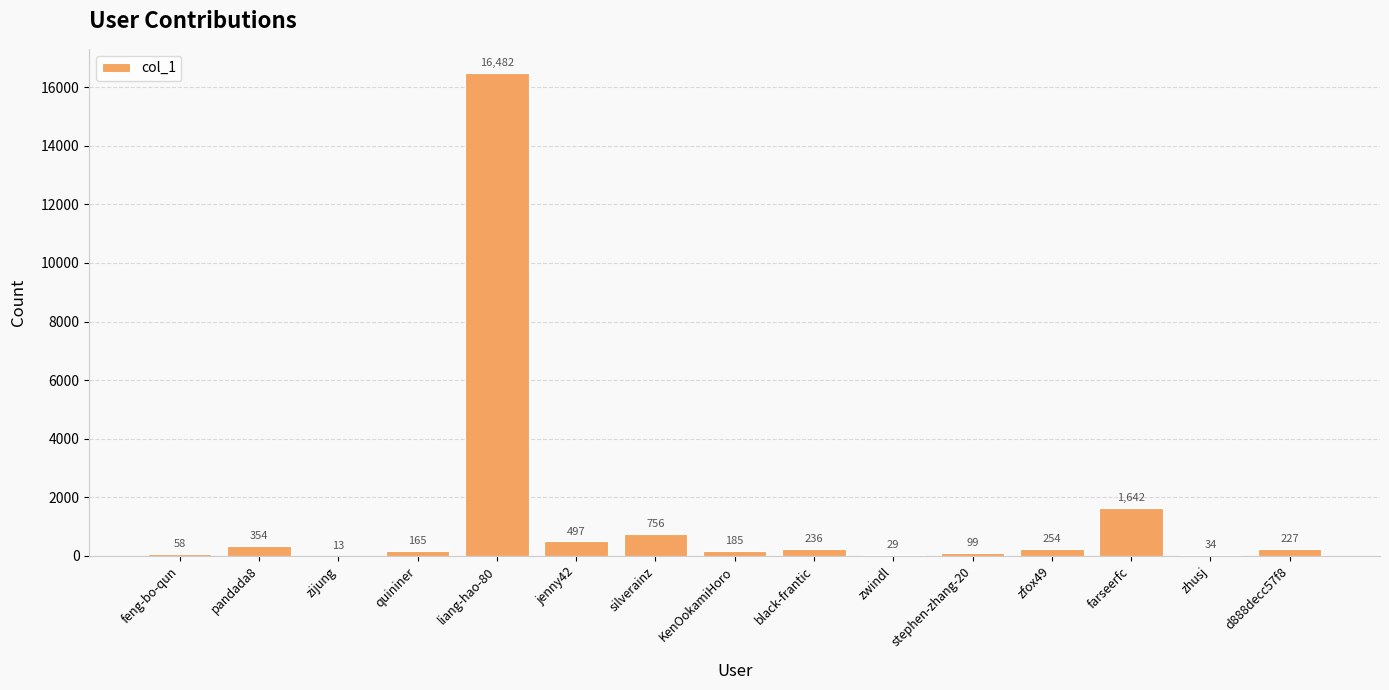

What is the average value?

1402